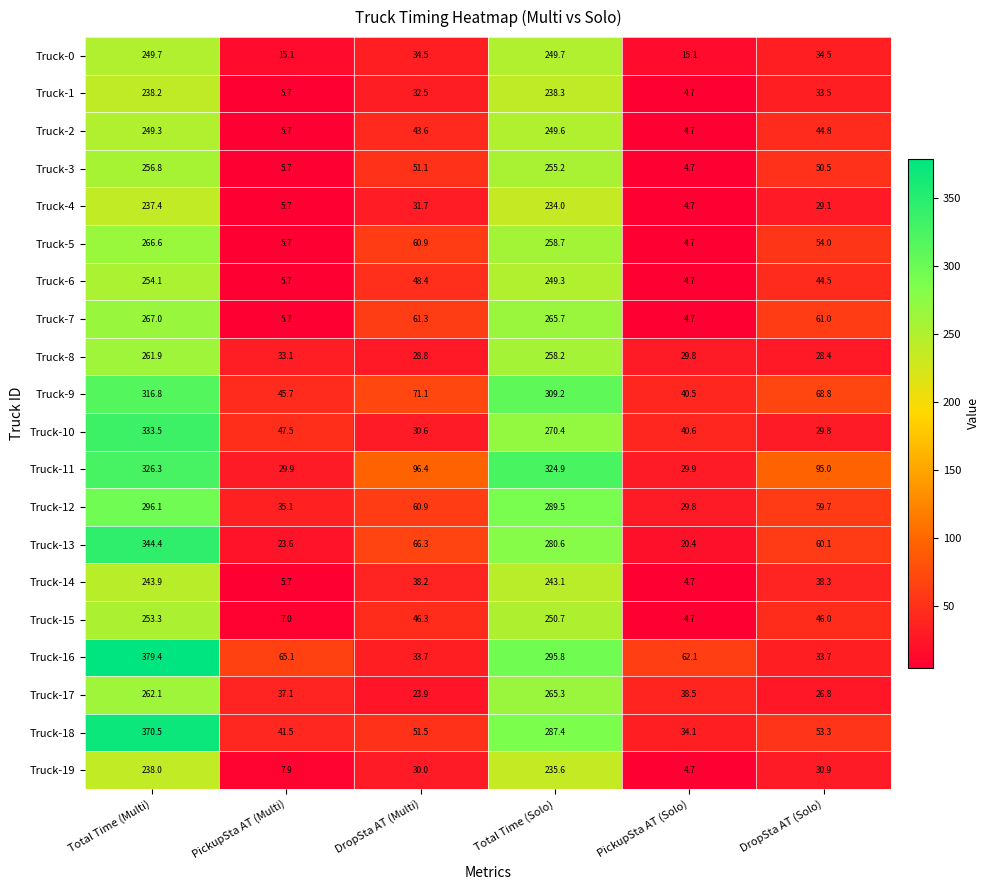

List the series in order of their peak value, highest first.

Truck-16, Truck-18, Truck-13, Truck-10, Truck-11, Truck-9, Truck-12, Truck-7, Truck-5, Truck-17, Truck-8, Truck-3, Truck-6, Truck-15, Truck-0, Truck-2, Truck-14, Truck-1, Truck-19, Truck-4